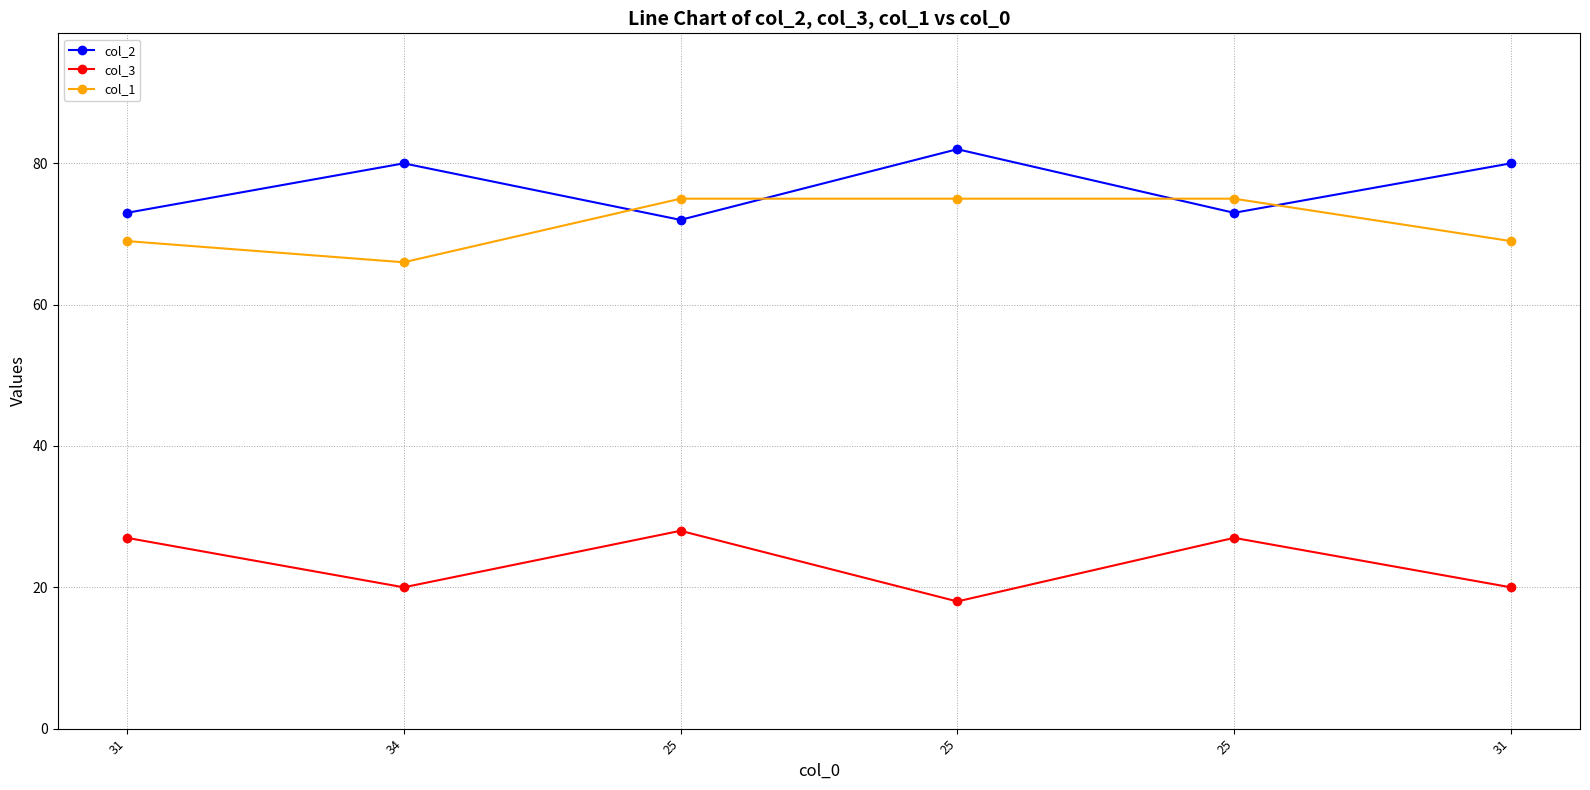

Where is the first local minimum for col_3?

34